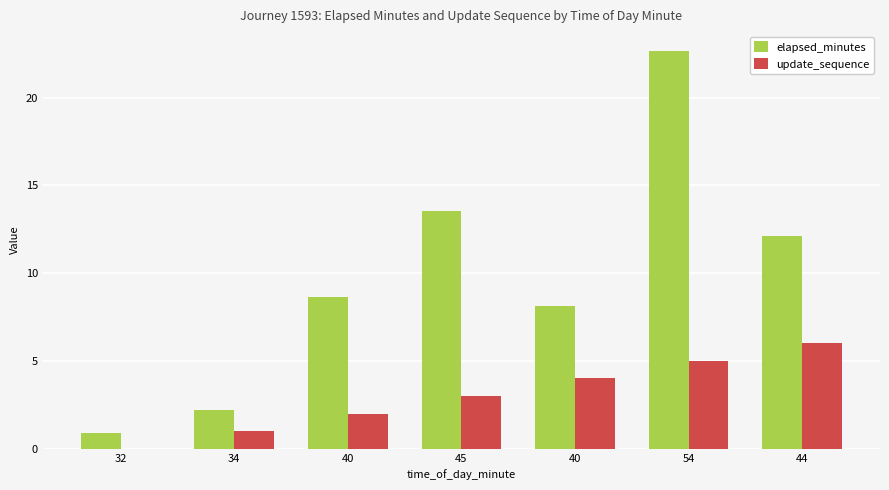

What are all the series names shown in the legend?

elapsed_minutes, update_sequence